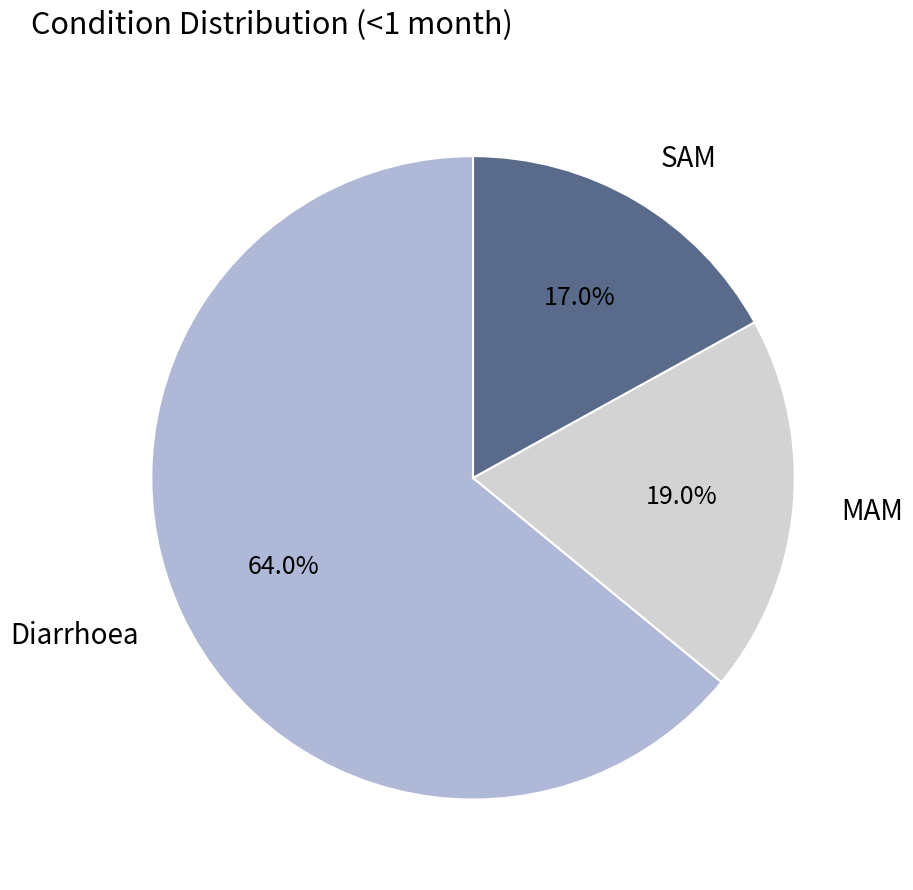

Which has a higher value, Diarrhoea or SAM?

Diarrhoea